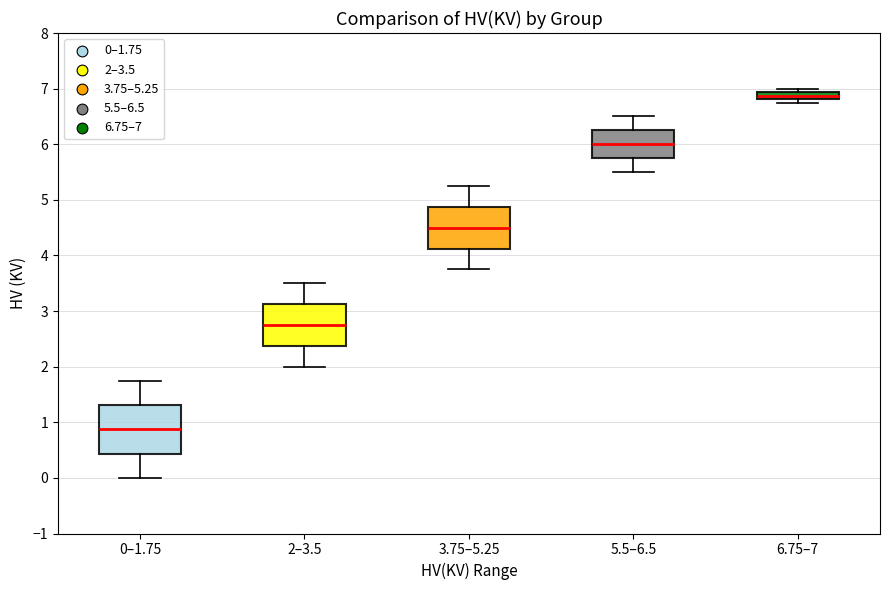

Where is the upper edge of the box for 5.5–6.5 on the y-axis? The values are not printed on the chart, so give them approximately, as read against the axis.

6.3